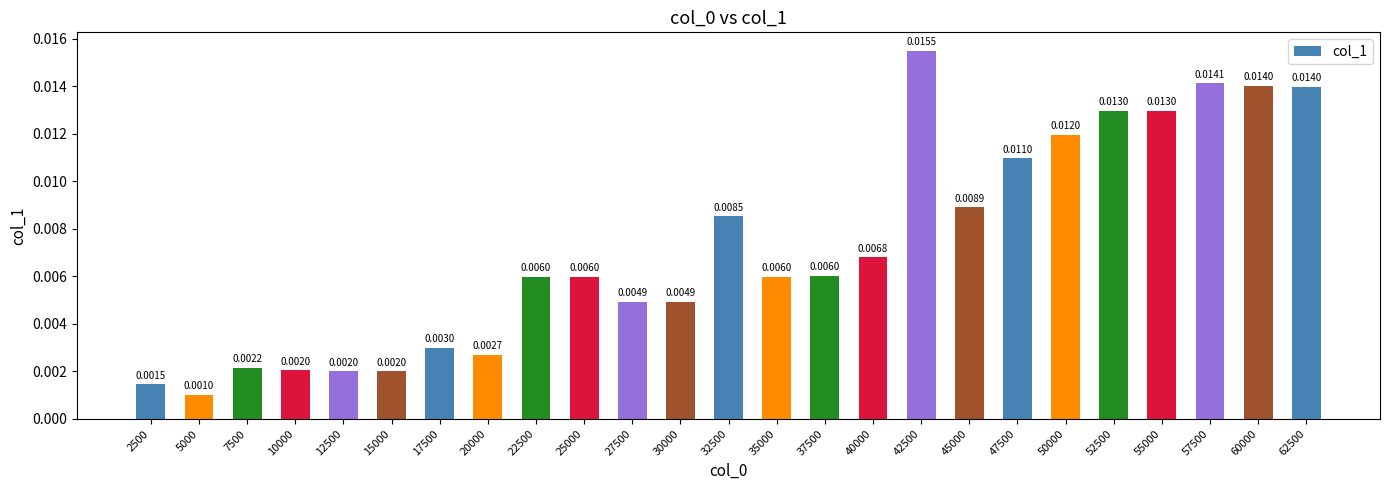

Which label corresponds to the smallest value in the chart?

5000